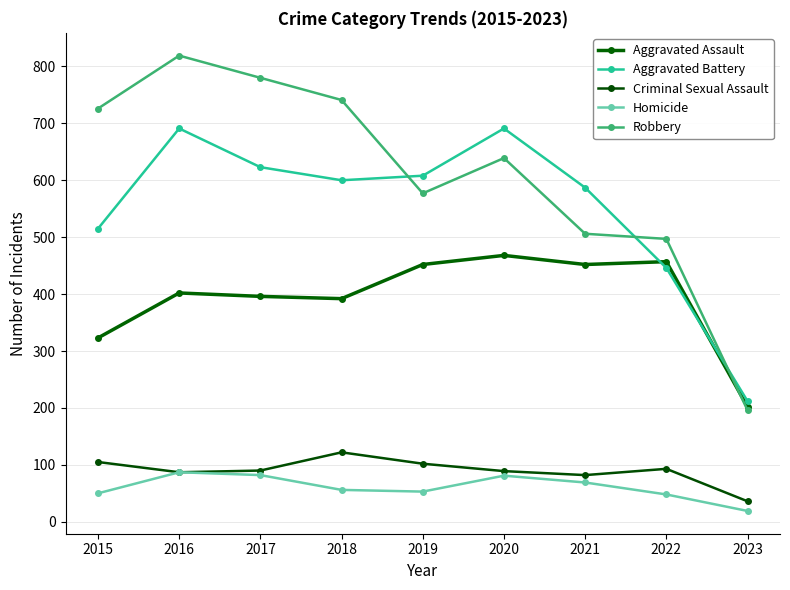

How many lines are shown in the chart?

5